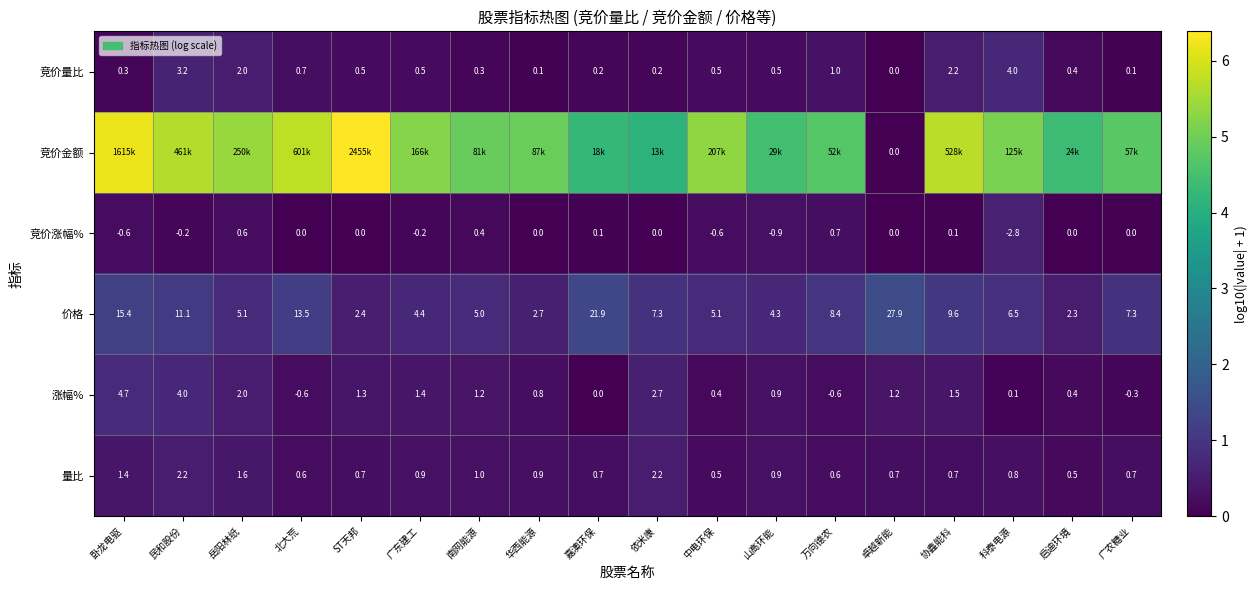

Is the value of 竞价涨幅% at 中电环保 greater than the value of 涨幅% at 卓越新能?

No